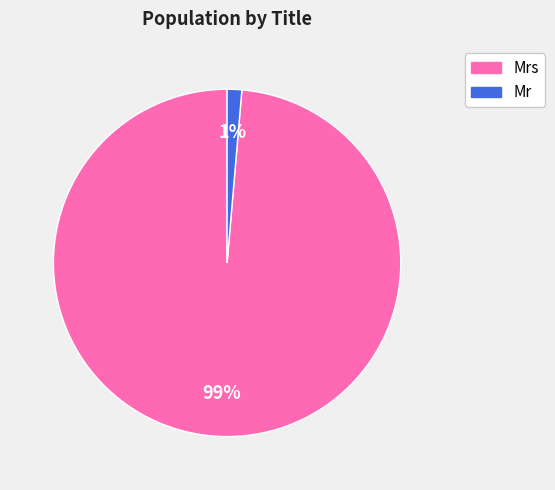

Do Mr and Mrs together represent more than half of the pie?

Yes